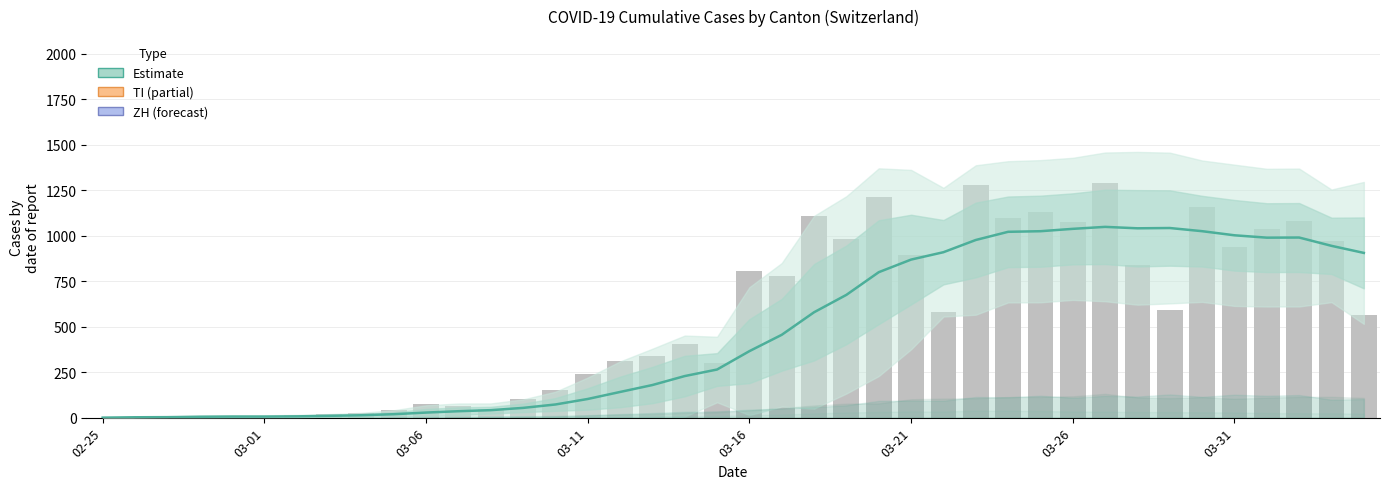

How many positive values are there?

39